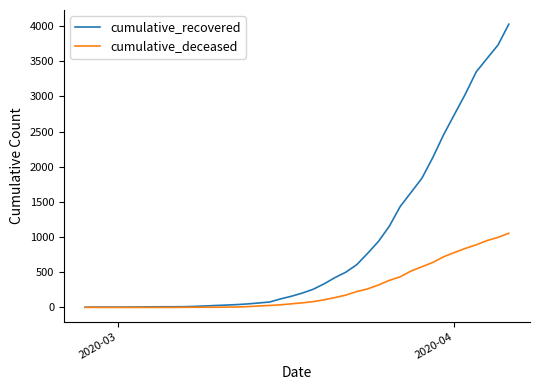

What is the greatest value displayed?

4028